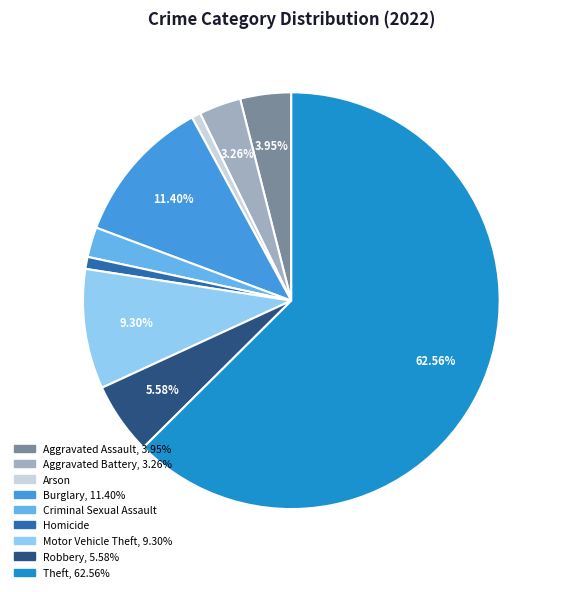

Approximately how many times larger is the value at Theft compared to Aggravated Battery?

19.2